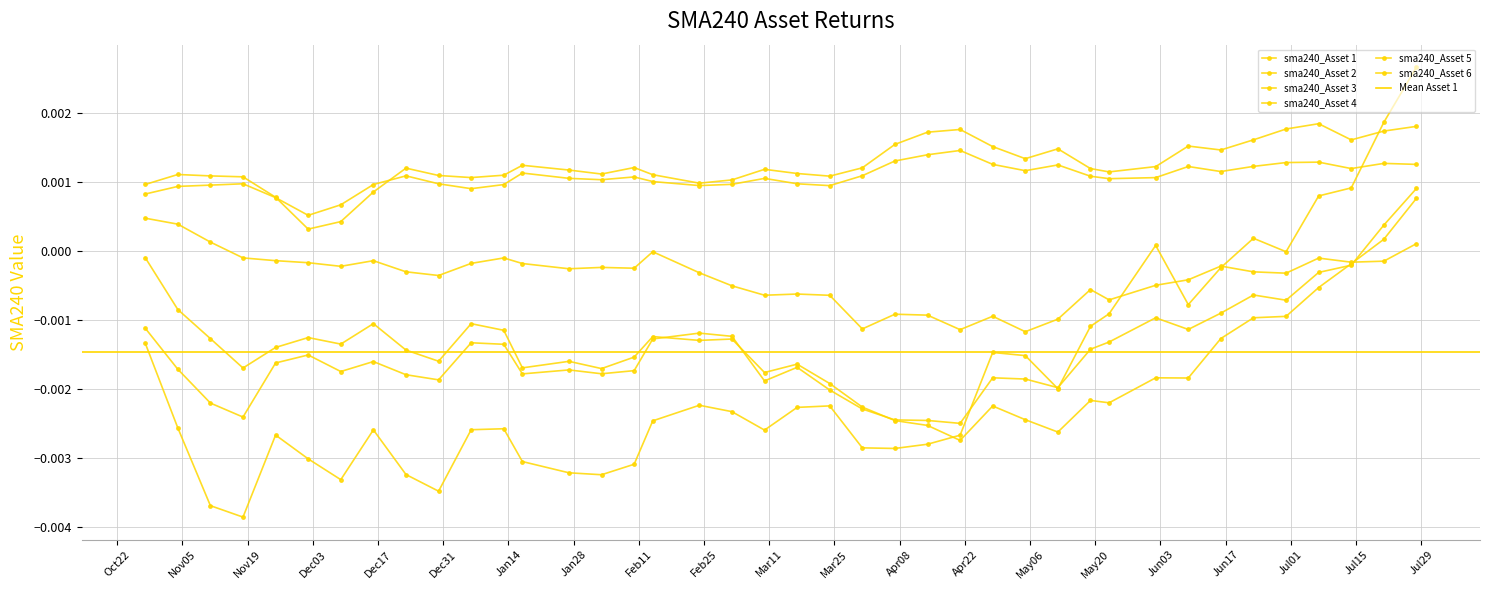

True or false: sma240_Asset 5 and sma240_Asset 3 intersect in this chart.

False